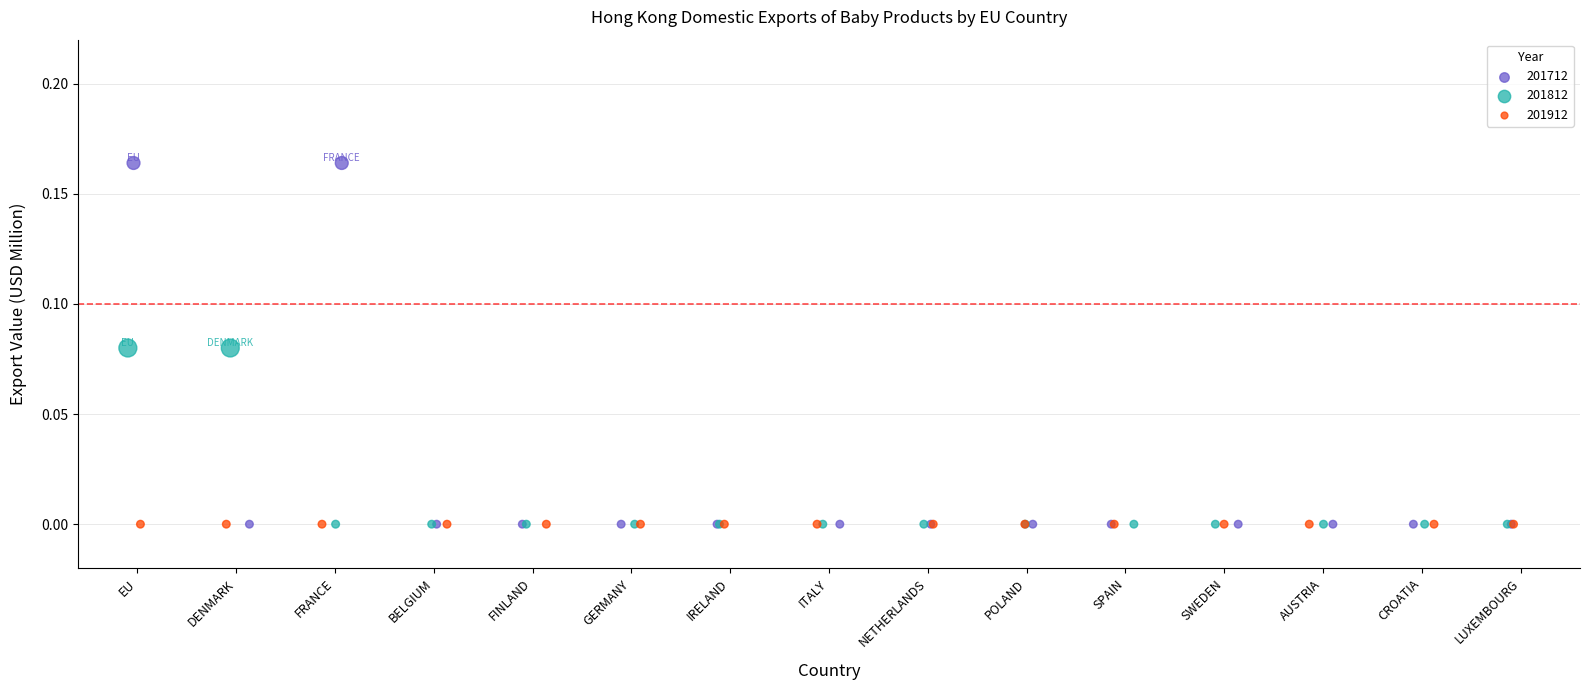

What are all the series names shown in the legend?

201712, 201812, 201912